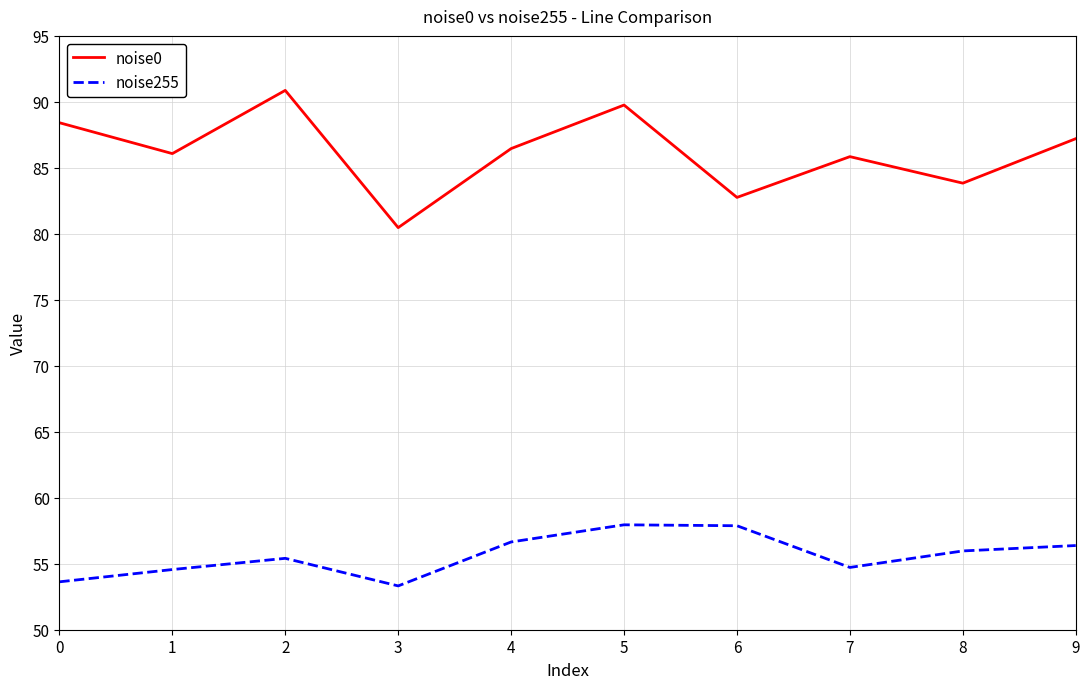

Which series has the widest spread of values?

noise0